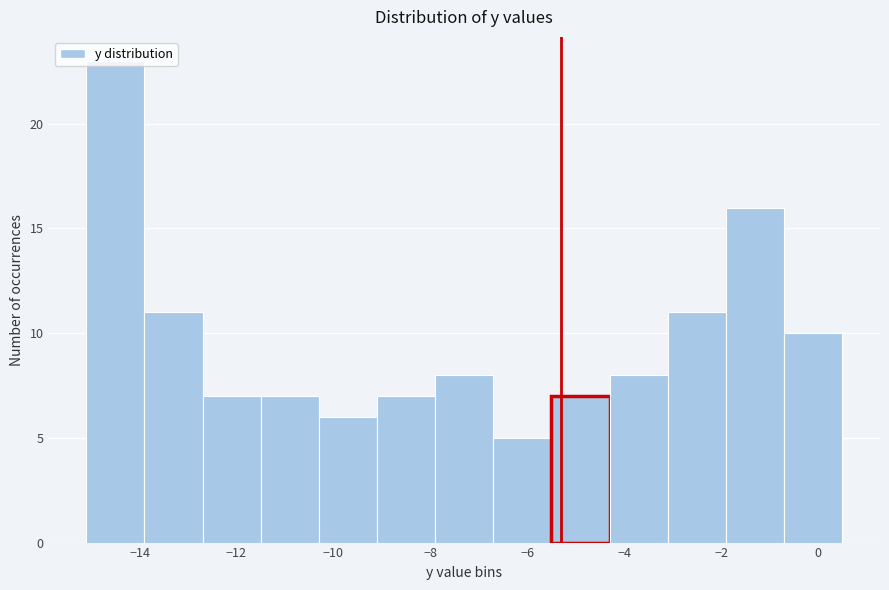

Reading left to right, list every bar in this chart as the range it spans on the x-axis followed by its height. Neither the bar edges nor the heights are printed on the chart, so give them approximately, as read against the axes.

-15.1 to -13.9: 23
-13.9 to -12.7: 11
-12.7 to -11.5: 7
-11.5 to -10.3: 7
-10.3 to -9.1: 6
-9.1 to -7.9: 7
-7.9 to -6.7: 8
-6.7 to -5.5: 5
-5.5 to -4.3: 7
-4.3 to -3.1: 8
-3.1 to -1.9: 11
-1.9 to -0.7: 16
-0.7 to 0.5: 10